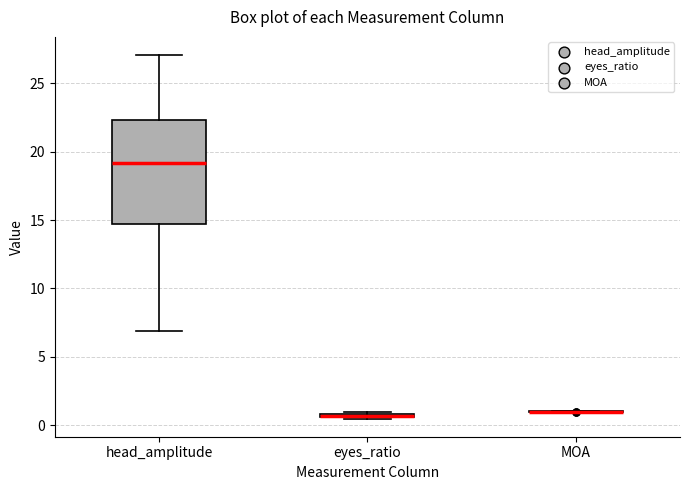

Which box is the tallest, from its lower edge to its upper edge?

head_amplitude